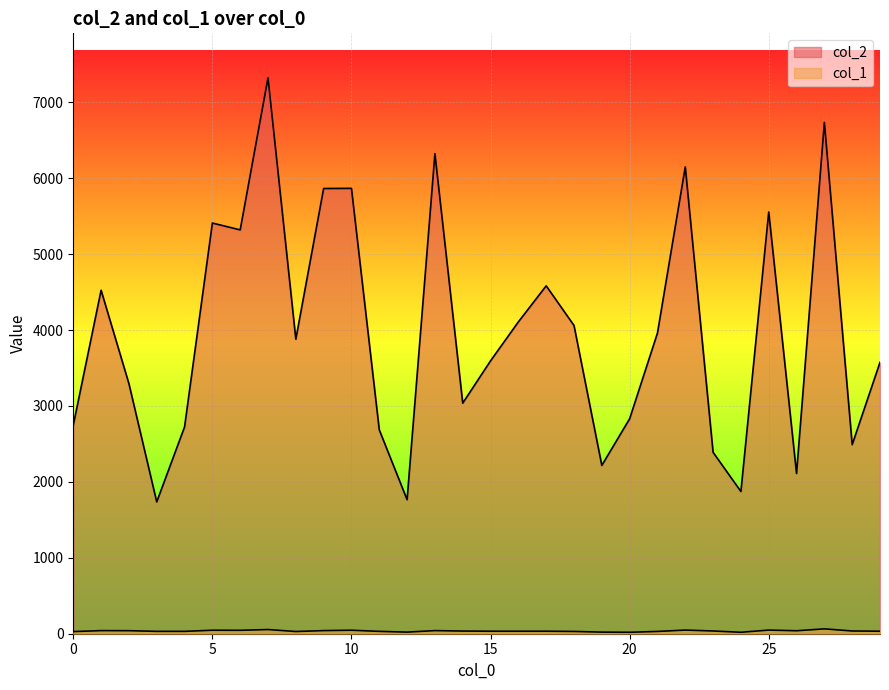

What is the average value of the col_2 series?

3957